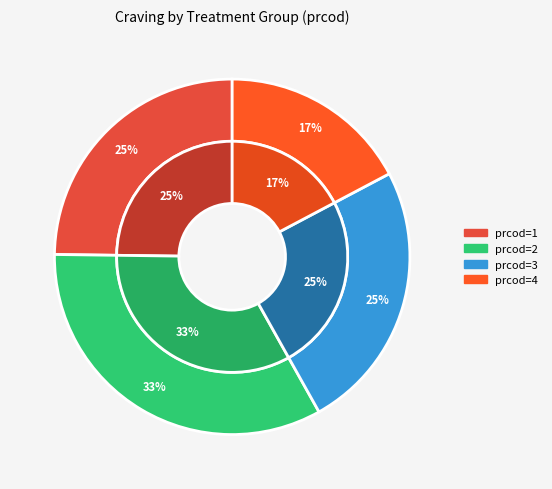

Which category has the smallest portion of the pie?

4